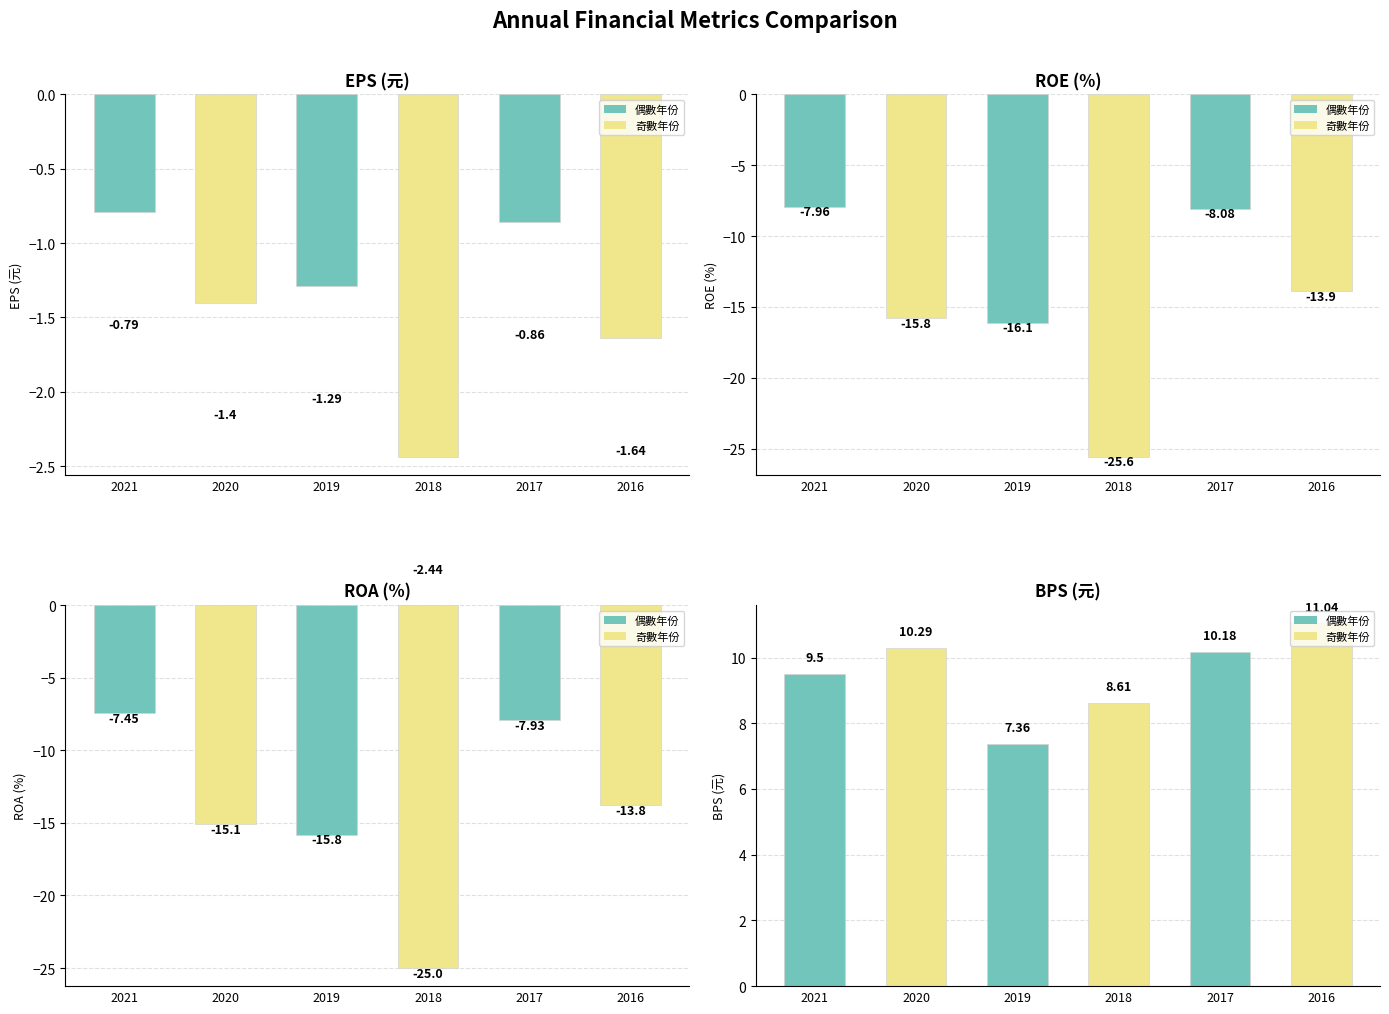

Reading left to right, transcribe all the data shown in this chart.

EPS(元): 2021=-0.8	2020=-1.4	2019=-1.3	2018=-2.4	2017=-0.9	2016=-1.6
ROE(%): 2021=-8.0	2020=-15.8	2019=-16.1	2018=-25.6	2017=-8.1	2016=-13.9
ROA(%): 2021=-7.5	2020=-15.1	2019=-15.8	2018=-25.0	2017=-7.9	2016=-13.8
BPS(元): 2021=9.5	2020=10.3	2019=7.4	2018=8.6	2017=10.2	2016=11.0